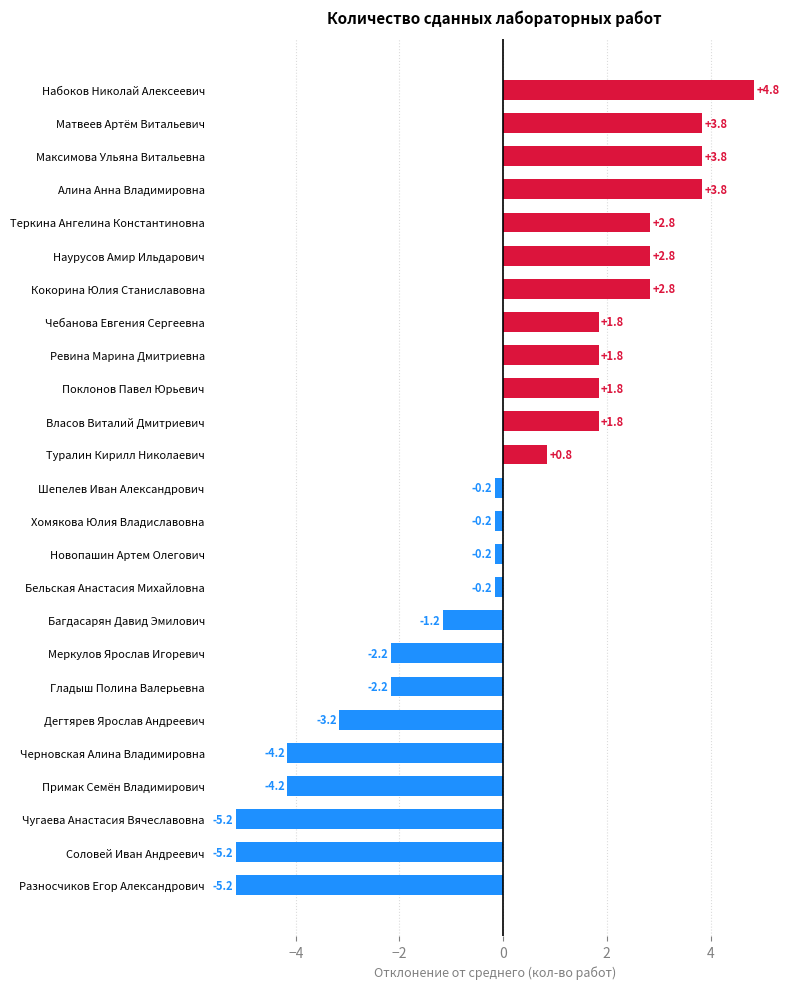

Which category has the highest value across all series?

Набоков Николай Алексеевич